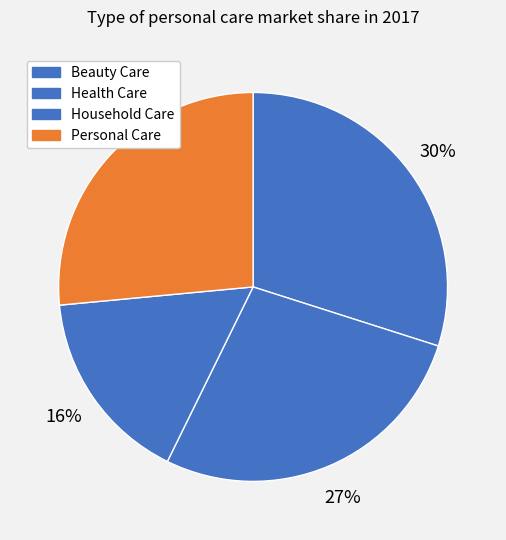

Rank the categories by value from highest to lowest.

Beauty Care, Health Care, Personal Care, Household Care